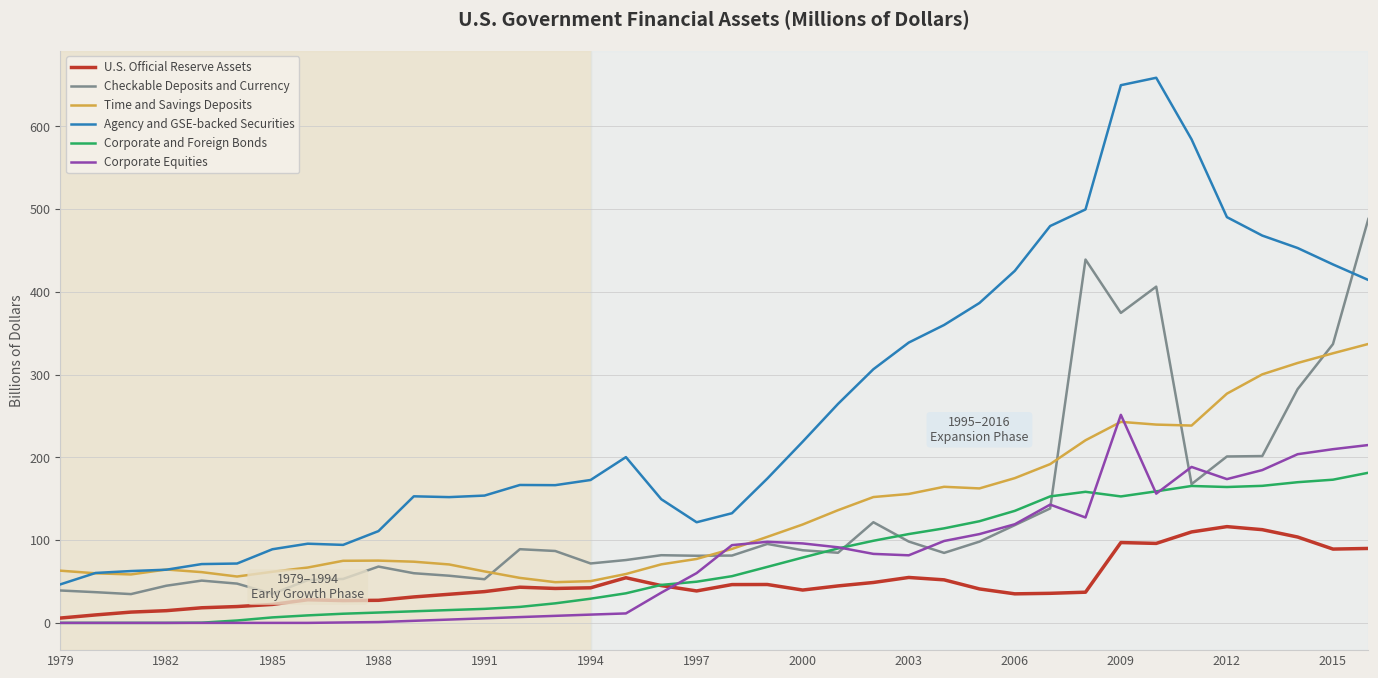

True or false: Agency and GSE-backed Securities and Corporate Equities intersect in this chart.

False